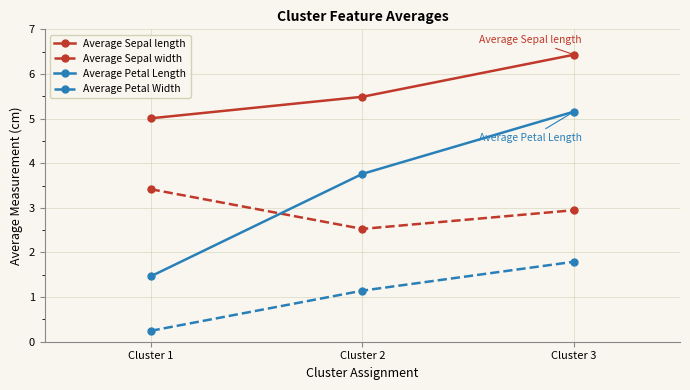

How many values in the Average Petal Length series exceed 3?

2